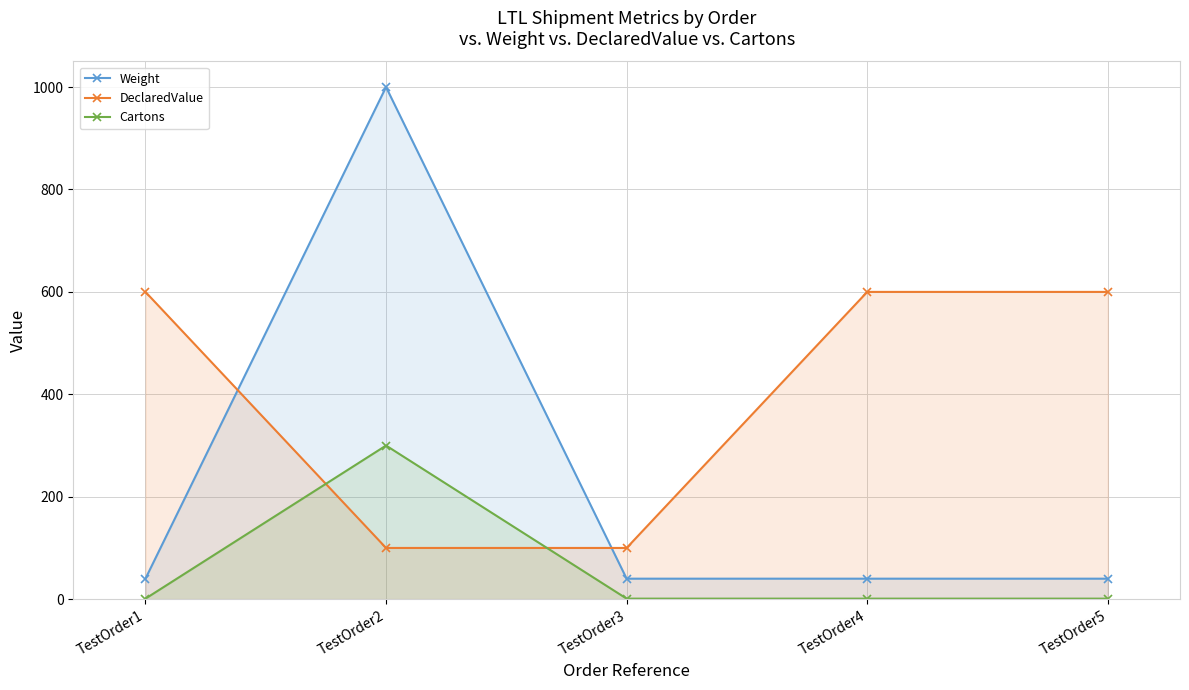

What is the spread (max minus min) of values at TestOrder2?

900